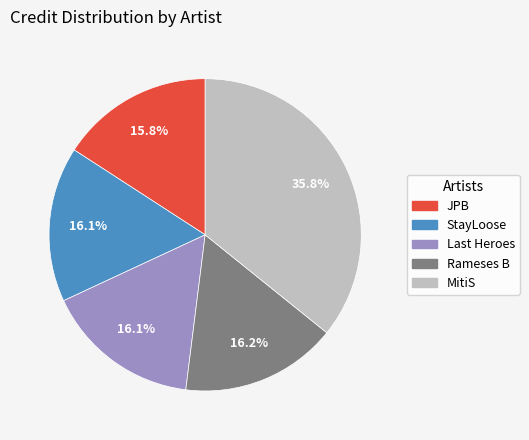

Is there any slice that represents more than half of the pie?

No